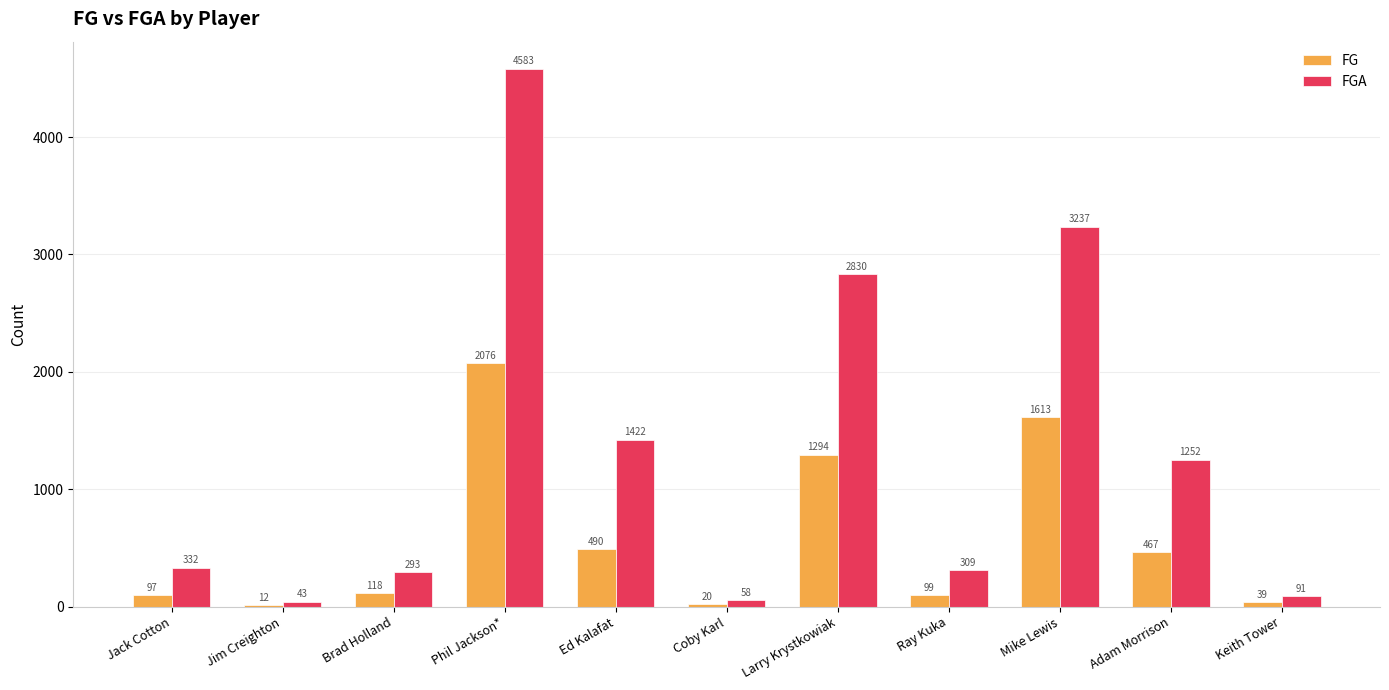

Which series has the largest range (max minus min)?

FGA